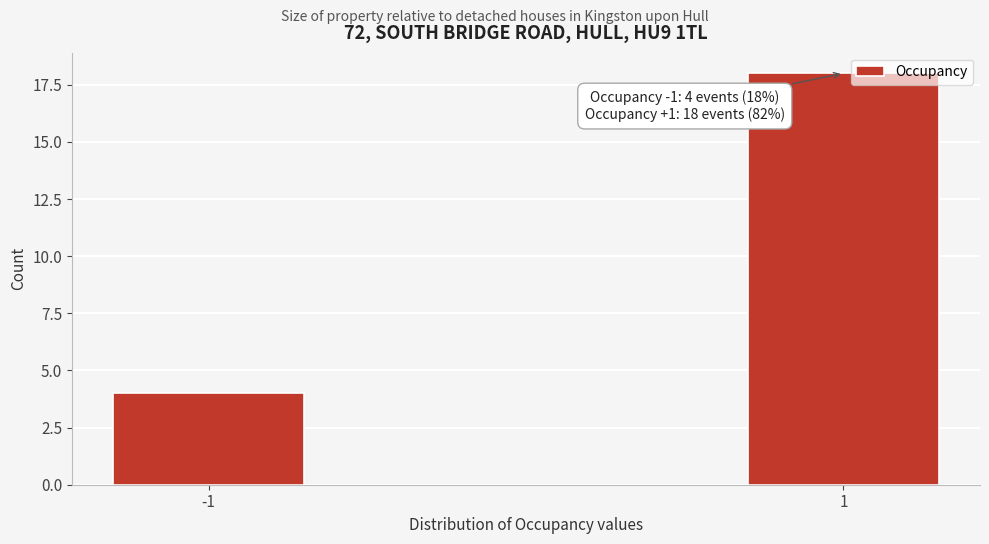

Reading right to left, transcribe all the data shown in this chart.

18	4